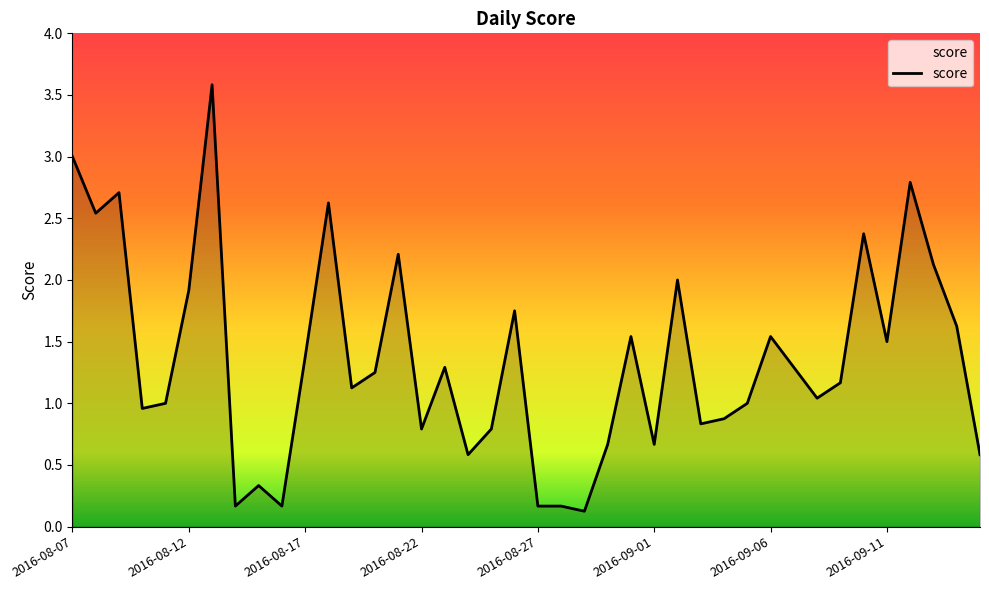

How many lines are shown in the chart?

1